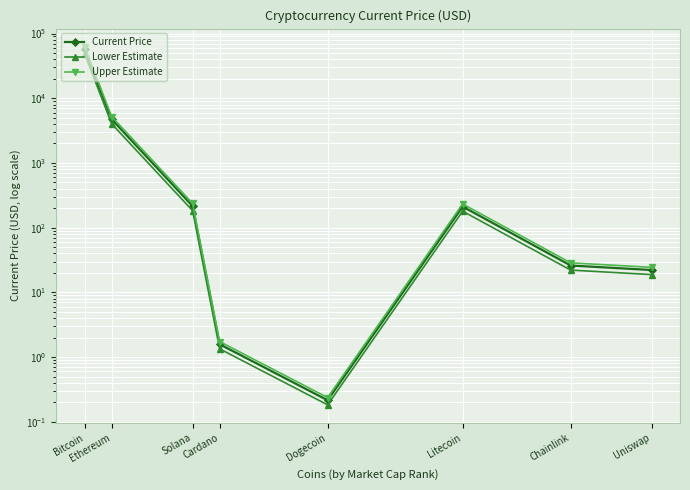

The value of Current Price at Cardano is 0.5. True or false?

False